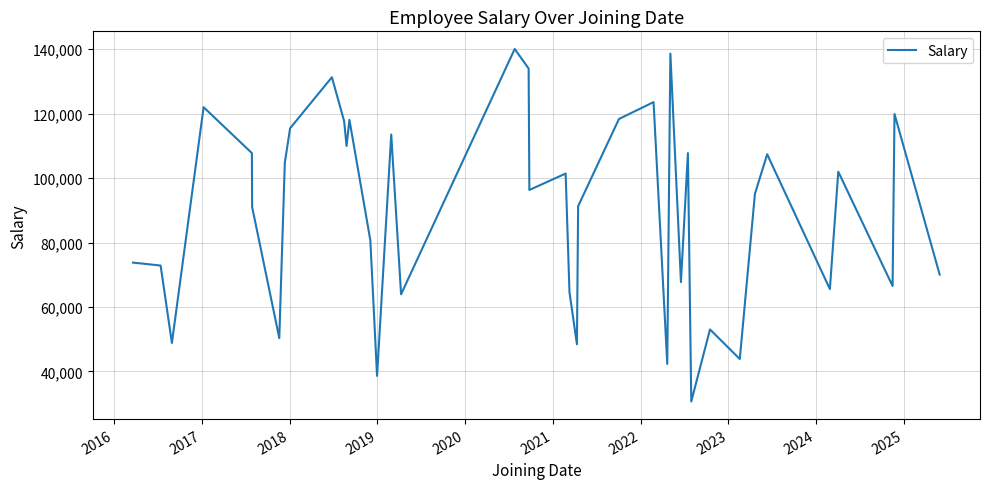

How many distinct data groups are displayed?

1